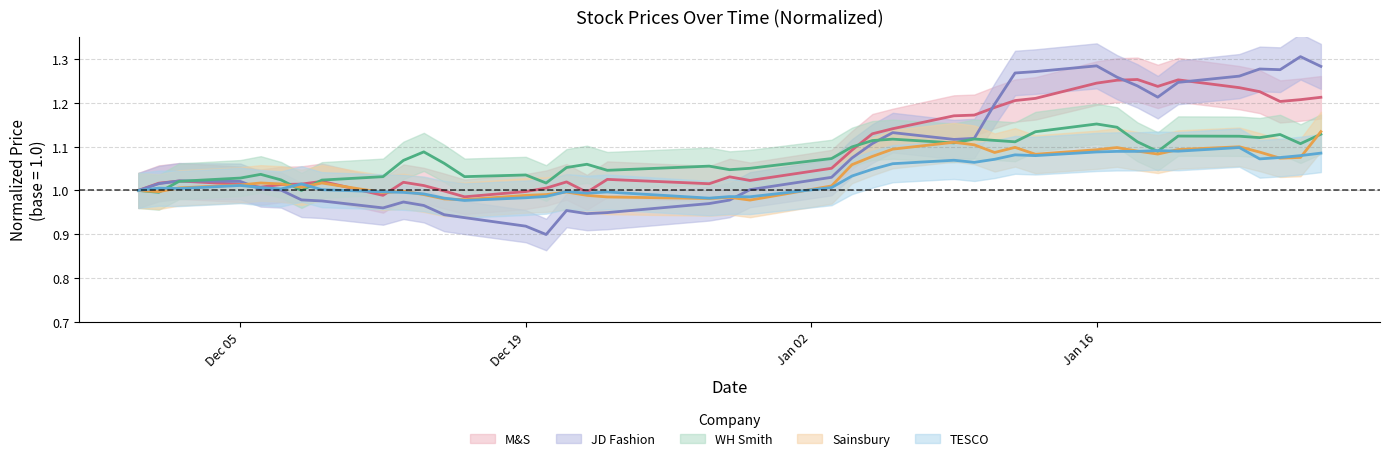

In M&S, how many points are higher than both neighbors (excluding endpoints)?

8